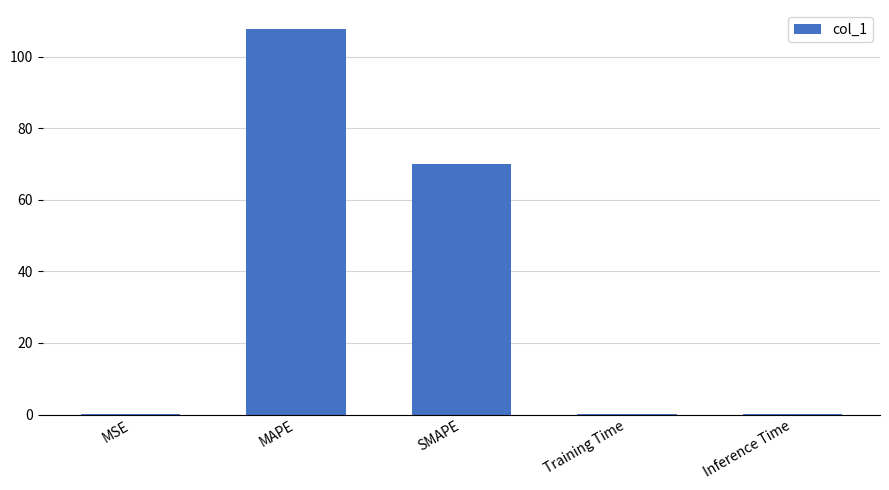

Where is the data nearest to the value 53?

SMAPE